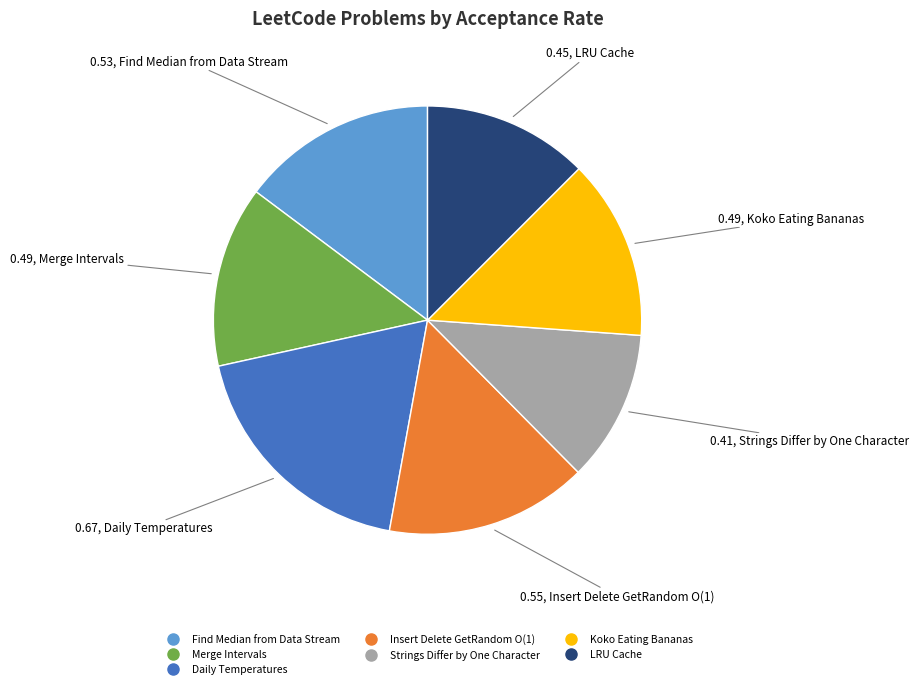

Which category has the smallest portion of the pie?

Strings Differ by One Character